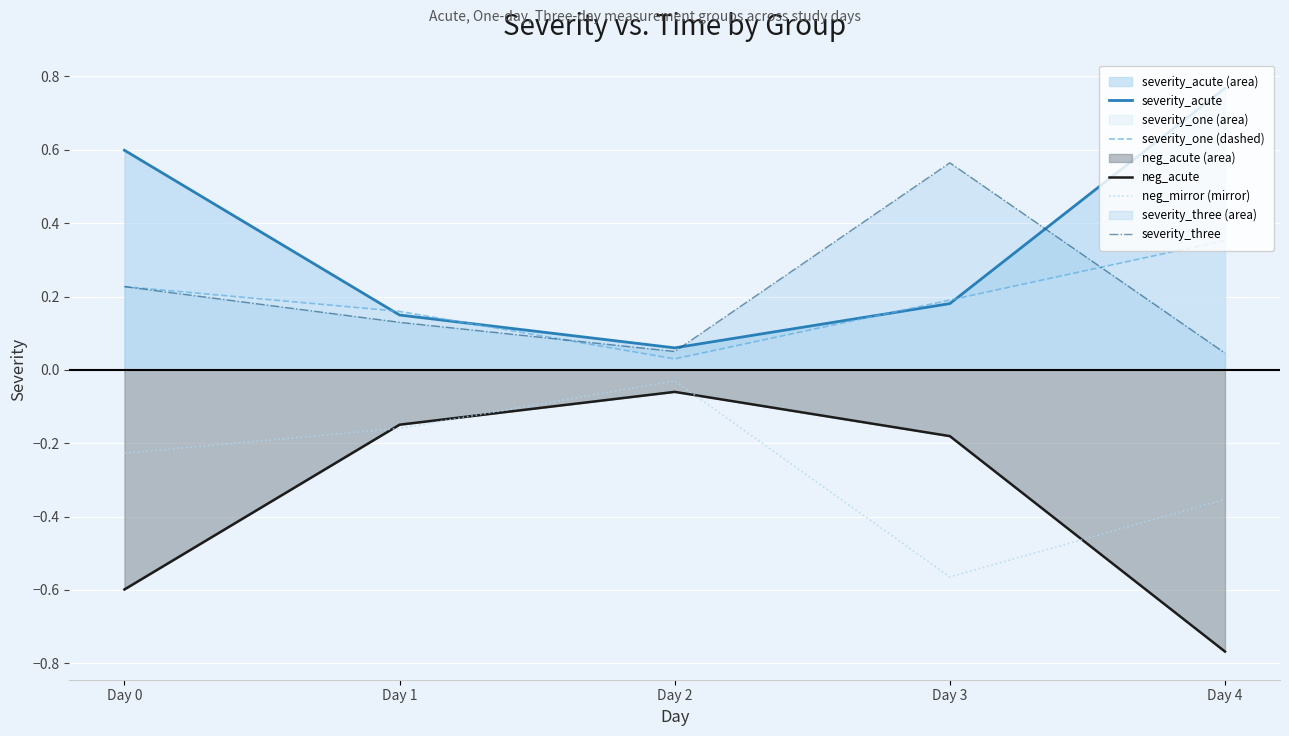

Read the severity_three value at Day 3.

0.6